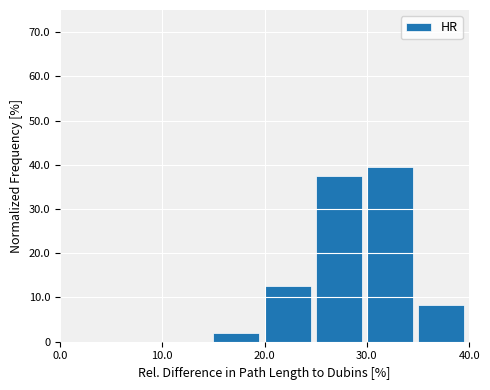

How tall is the bar that spans 35 to 40 on the x-axis? The values are not printed on the chart, so give them approximately, as read against the axis.

8